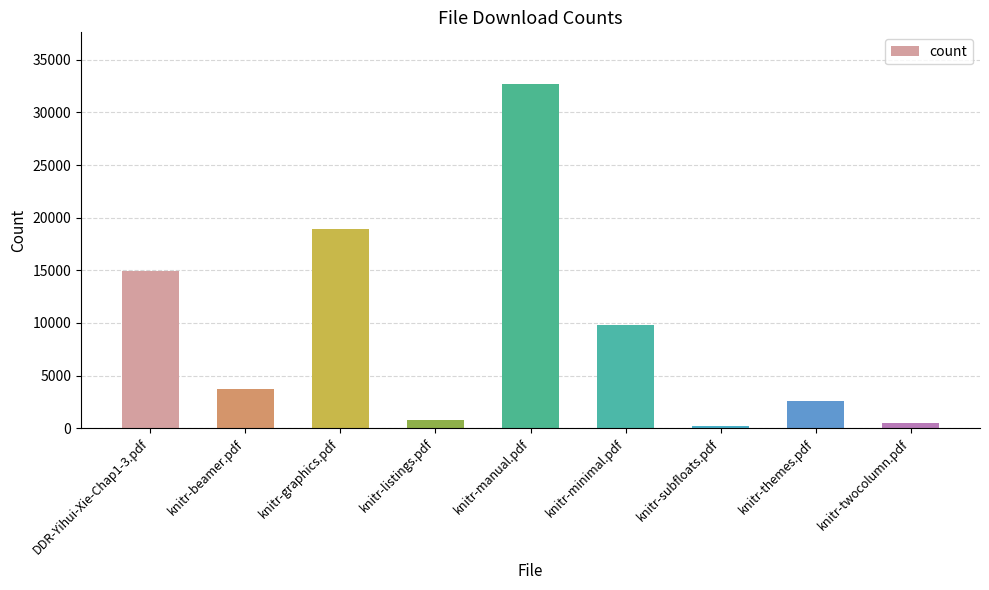

Approximately how many times larger is the value at knitr-subfloats.pdf compared to knitr-themes.pdf?

0.1